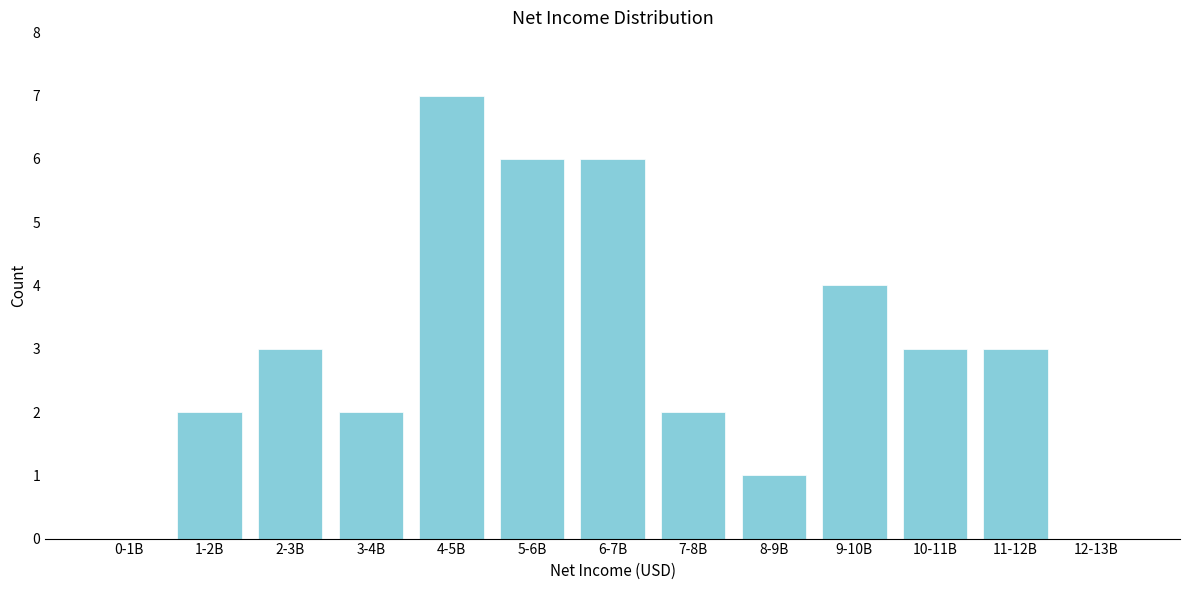

Reading left to right, extract all data points from this chart.

0-1B=0	1-2B=2	2-3B=3	3-4B=2	4-5B=7	5-6B=6	6-7B=6	7-8B=2	8-9B=1	9-10B=4	10-11B=3	11-12B=3	12-13B=0